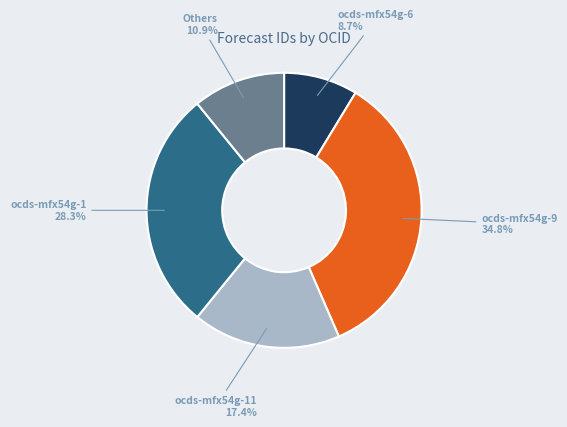

What portion of the pie excludes ocds-mfx54g-9?

65.2%